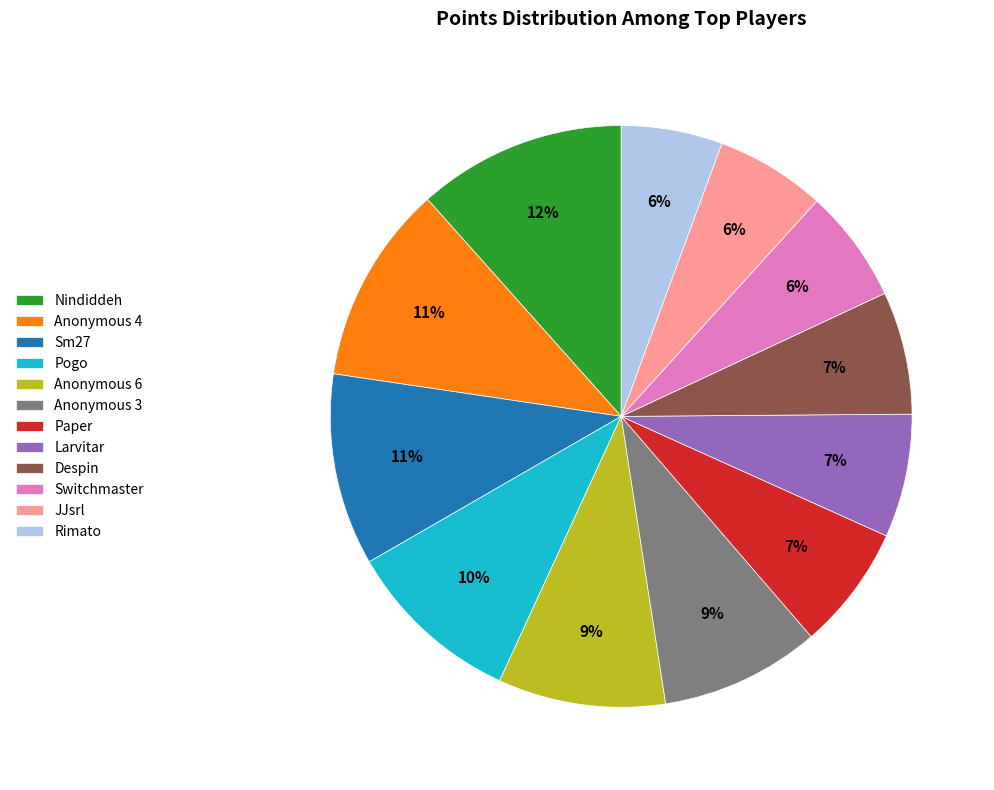

To the nearest percent, what percentage of the pie is Switchmaster?

6%